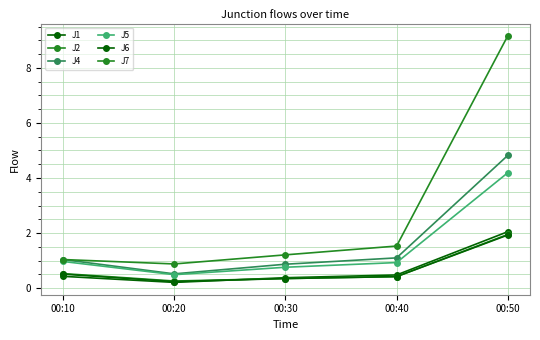

How many categories are shown in the chart?

5